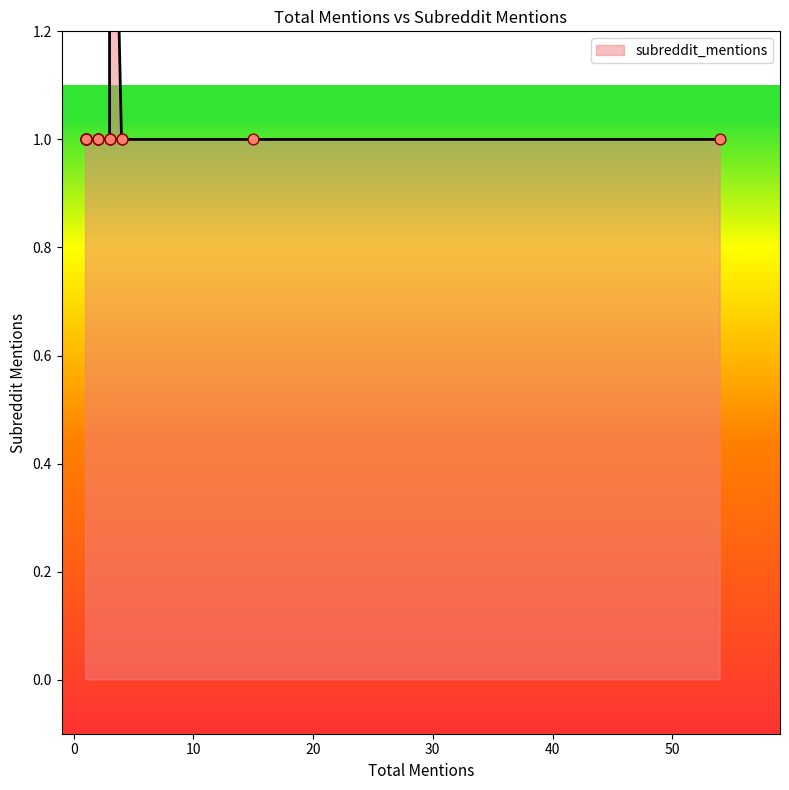

Which has a higher value, 2 or 1?

2